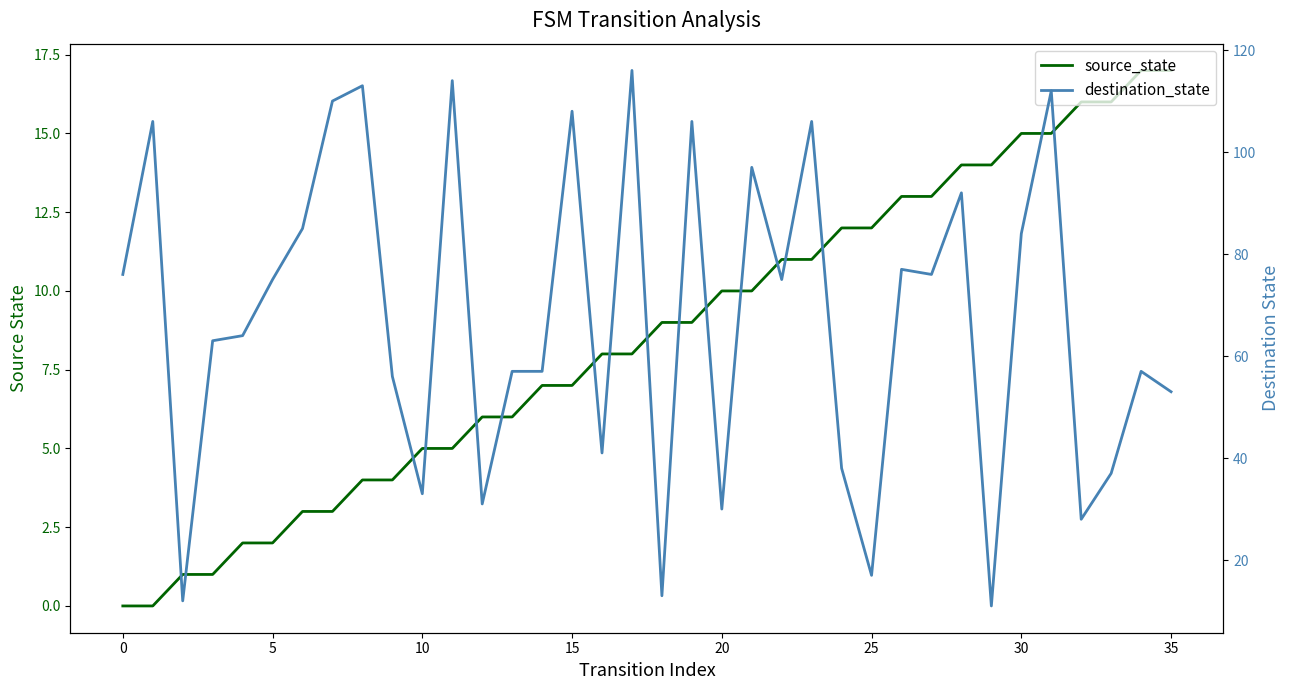

What is the greatest value displayed?

116